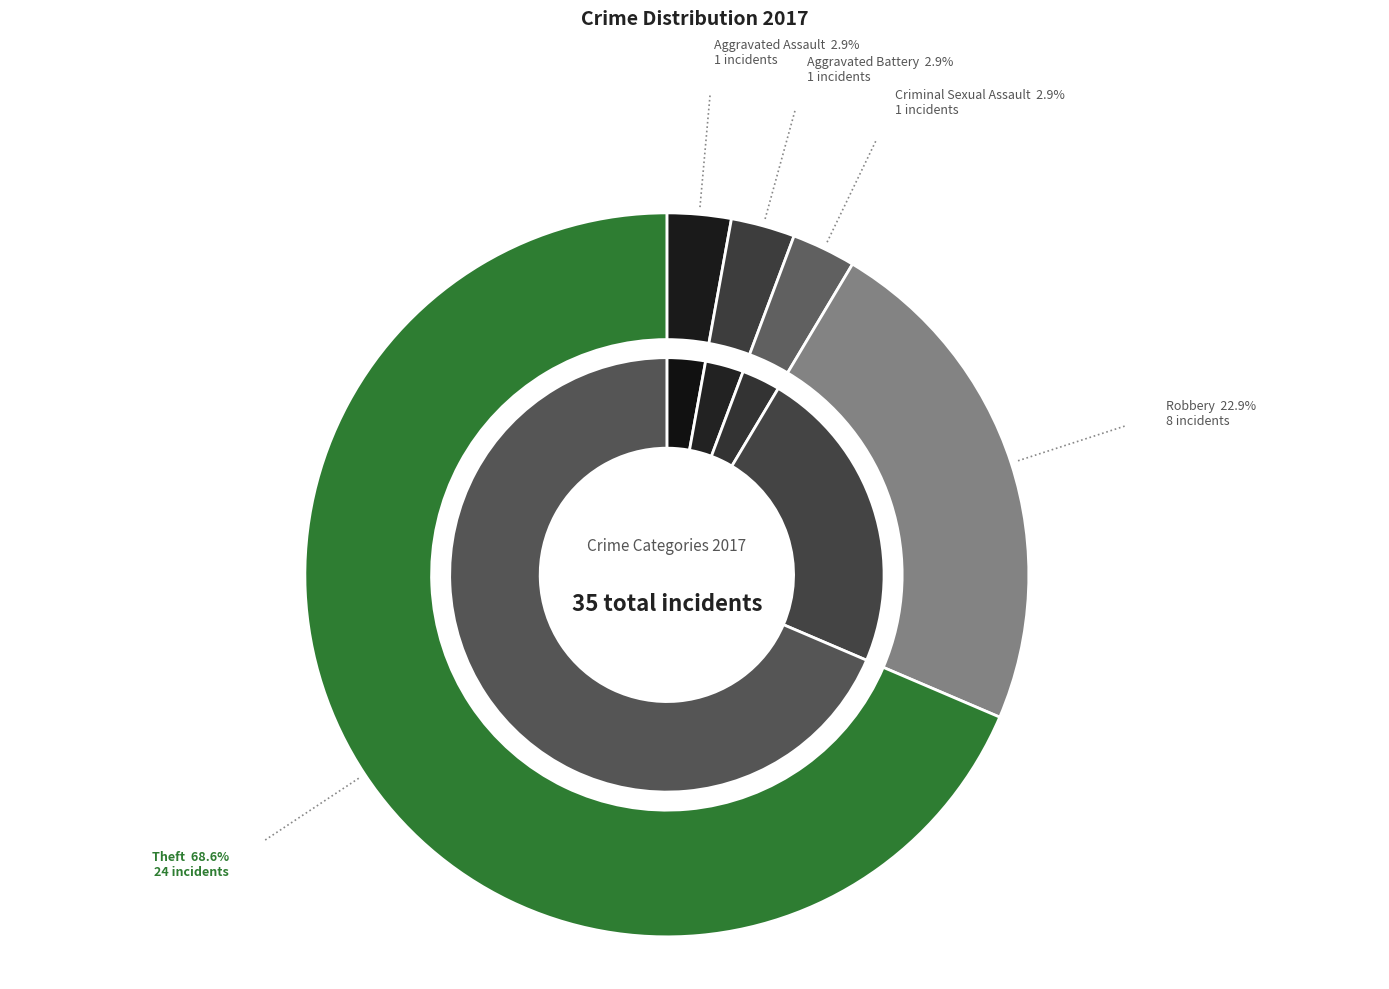

Which category has the biggest portion of the pie?

Theft